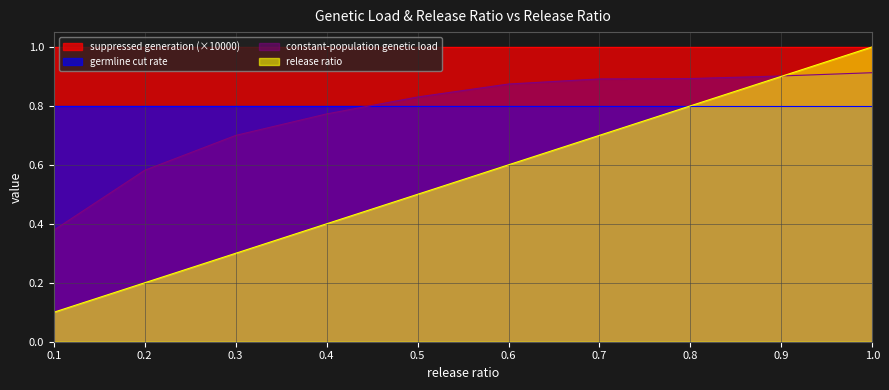

Which series has the widest spread of values?

release ratio